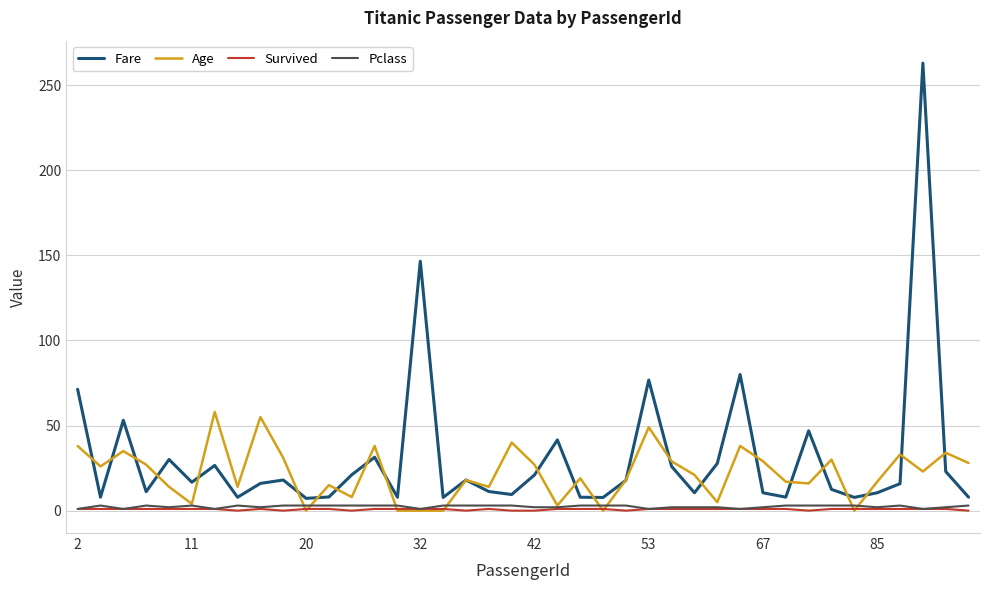

What is the maximum value shown in the chart?

263.0